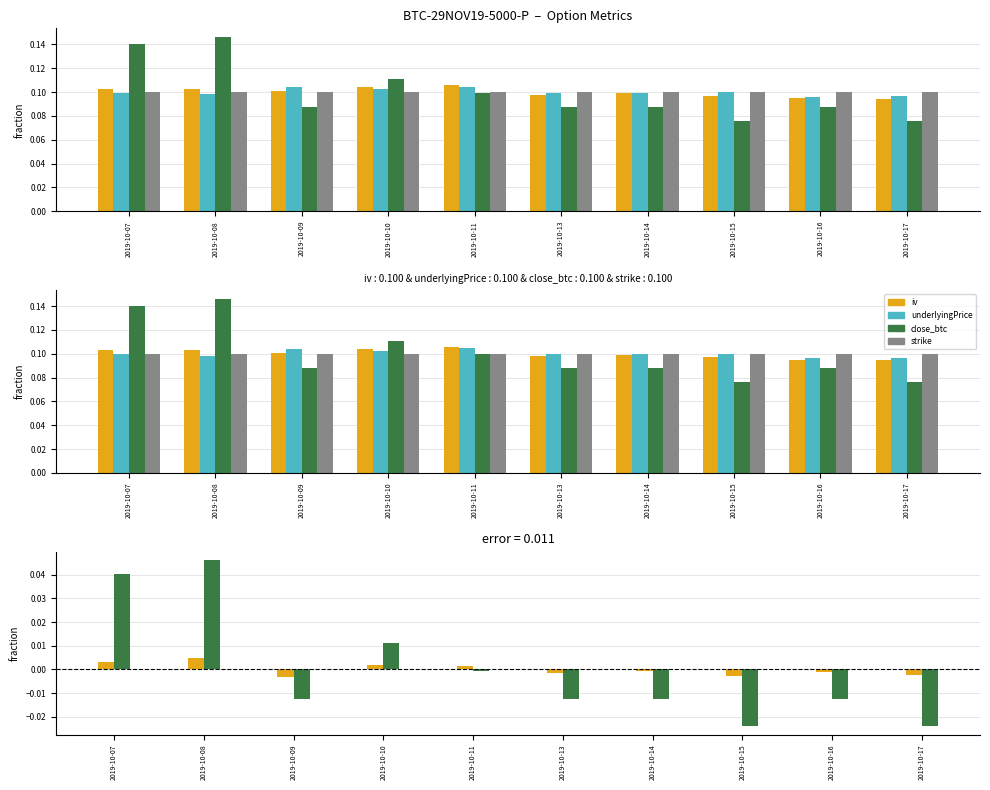

Which series has the largest range (max minus min)?

close_btc